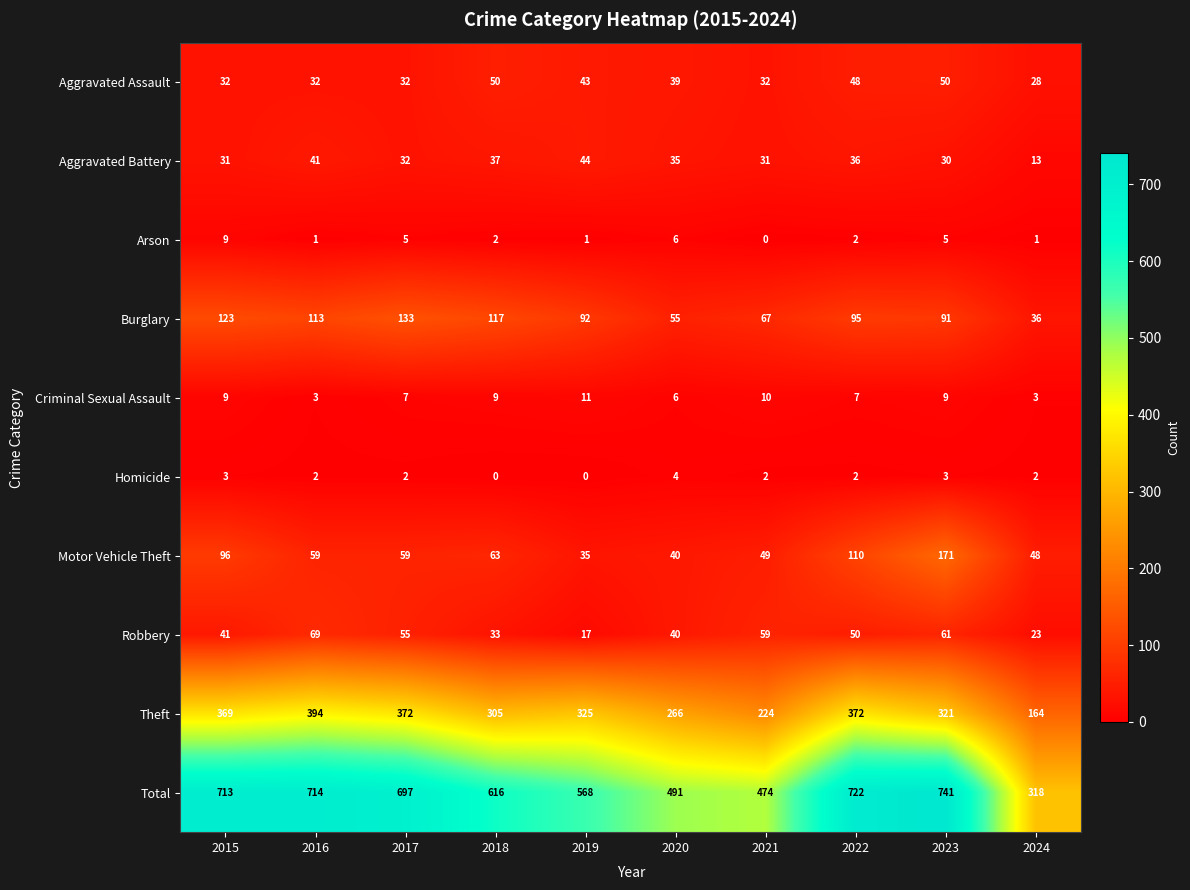

Which series has the largest total across all categories?

Total